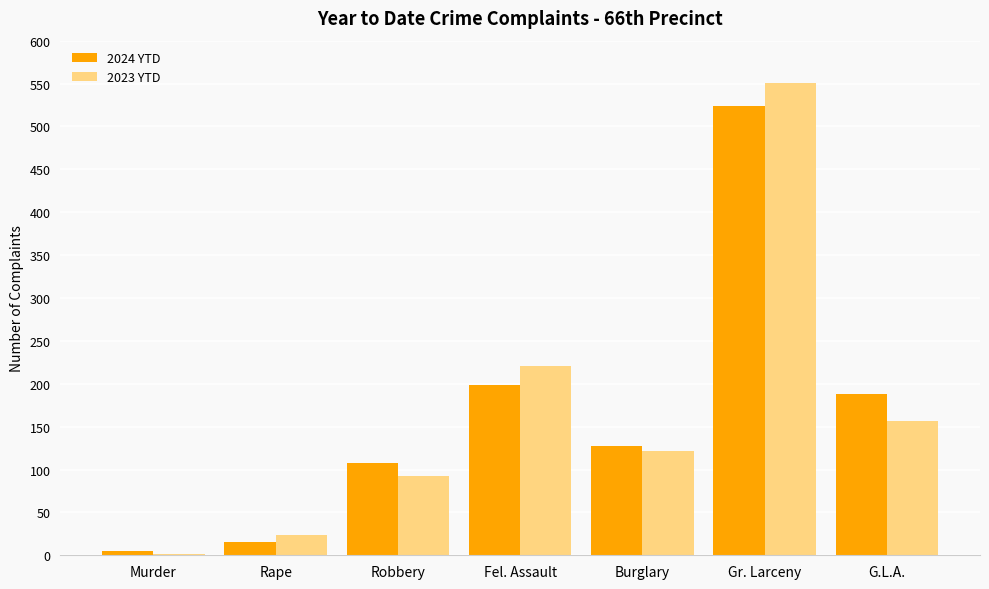

At which label does 2024 YTD first exceed 127?

Fel. Assault